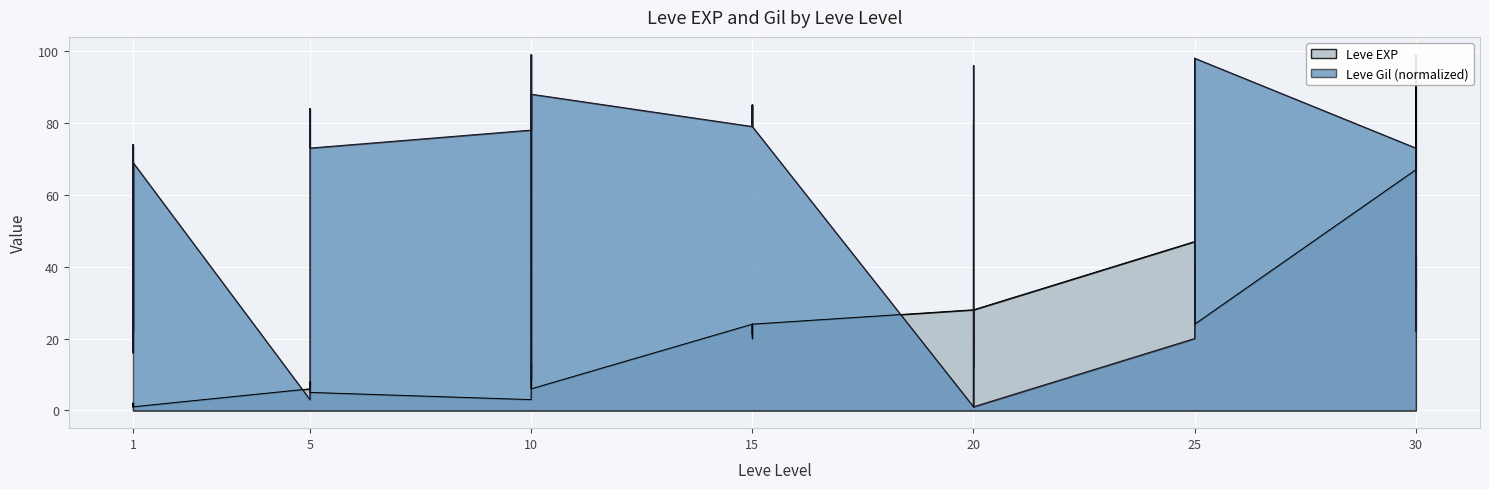

How many lines are shown in the chart?

2